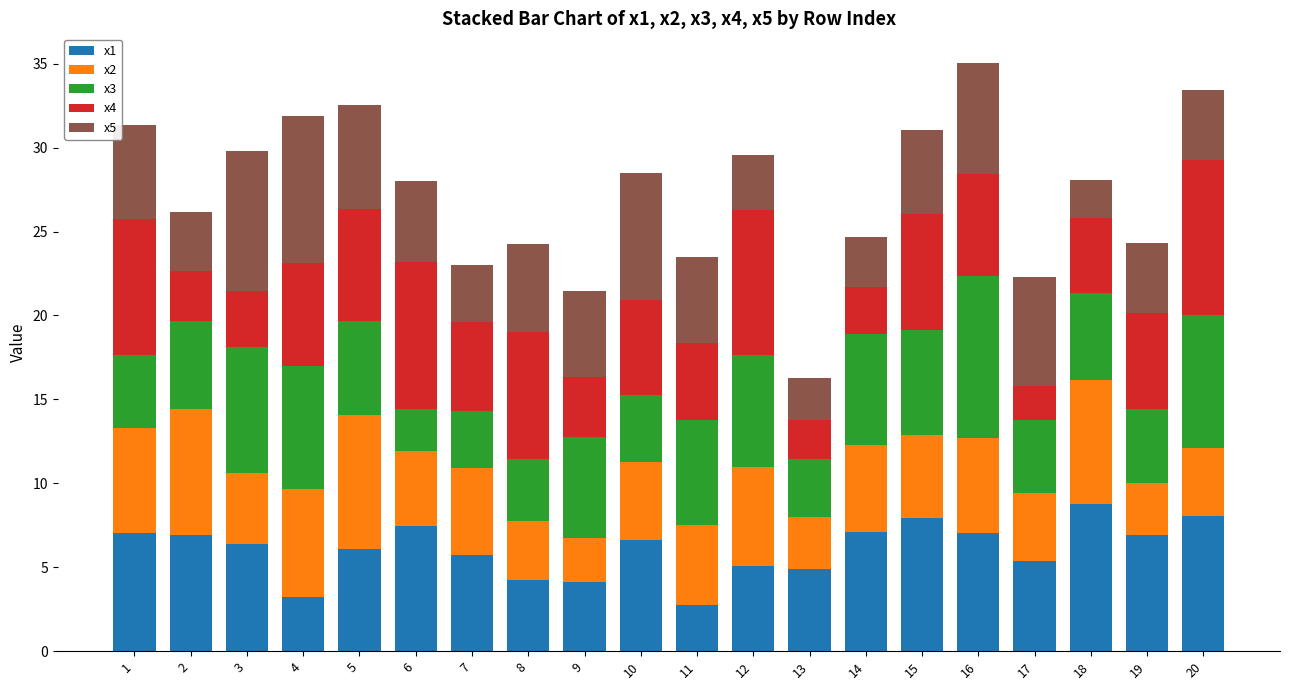

What is the difference between the second highest and second lowest values in the x1 series?

4.8